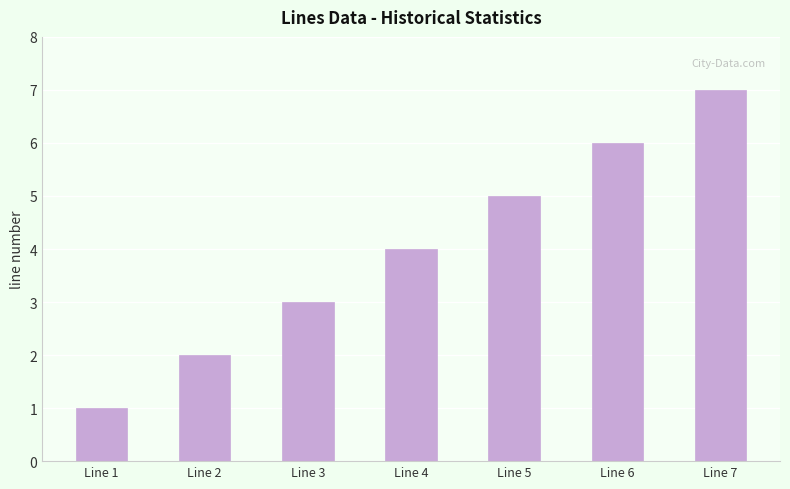

What is the smallest value displayed?

1